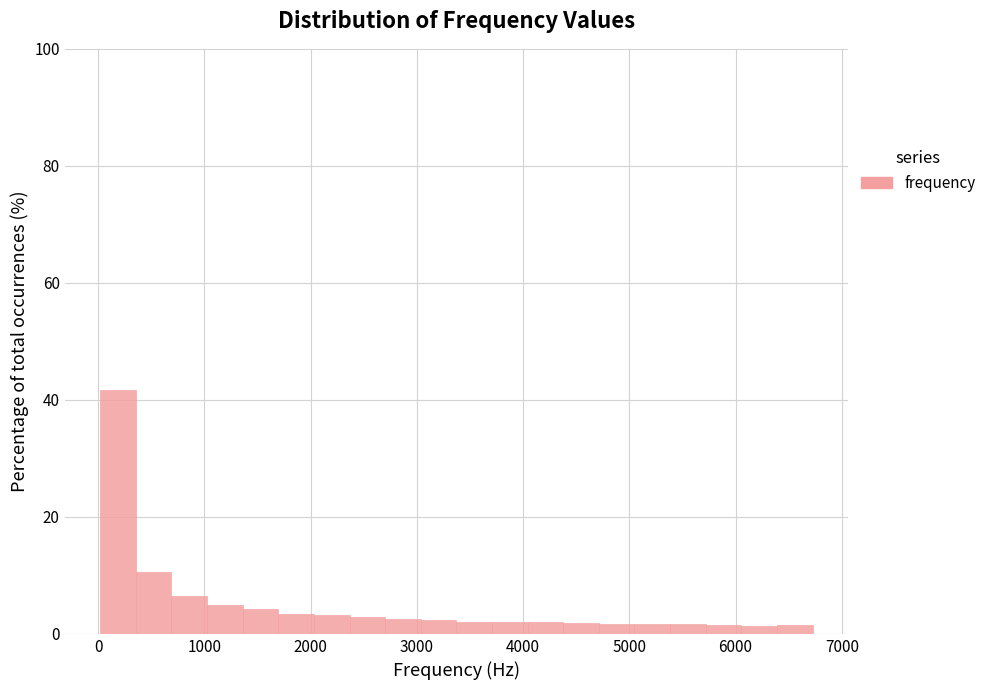

Around what value on the x-axis is the tallest bar? Give the approximate position of its centre, as read against the axis.

200